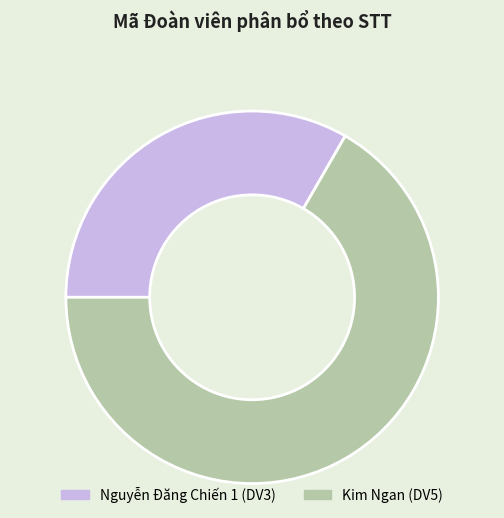

Approximately how many times larger is the value at Kim Ngan (DV5) compared to Nguyễn Đăng Chiến 1 (DV3)?

2.0